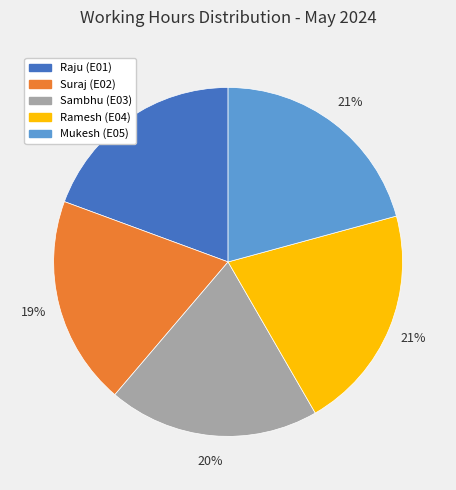

How many segments does this pie chart have?

5